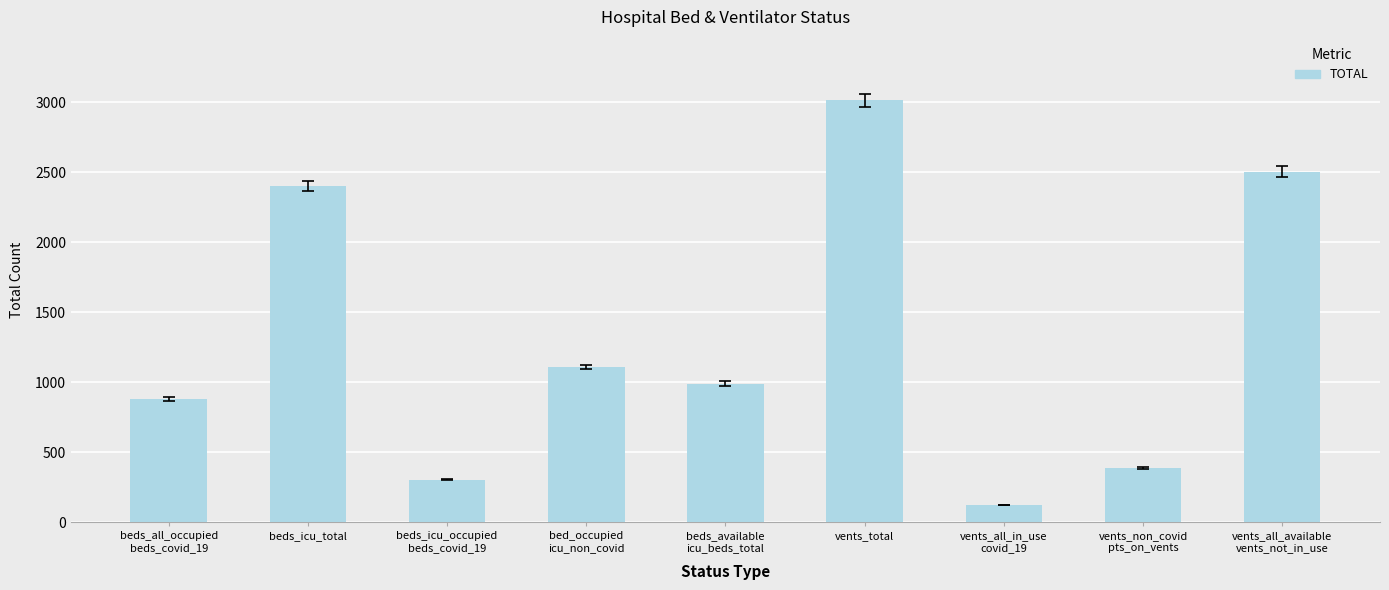

Which category has the highest value across all series?

vents_total